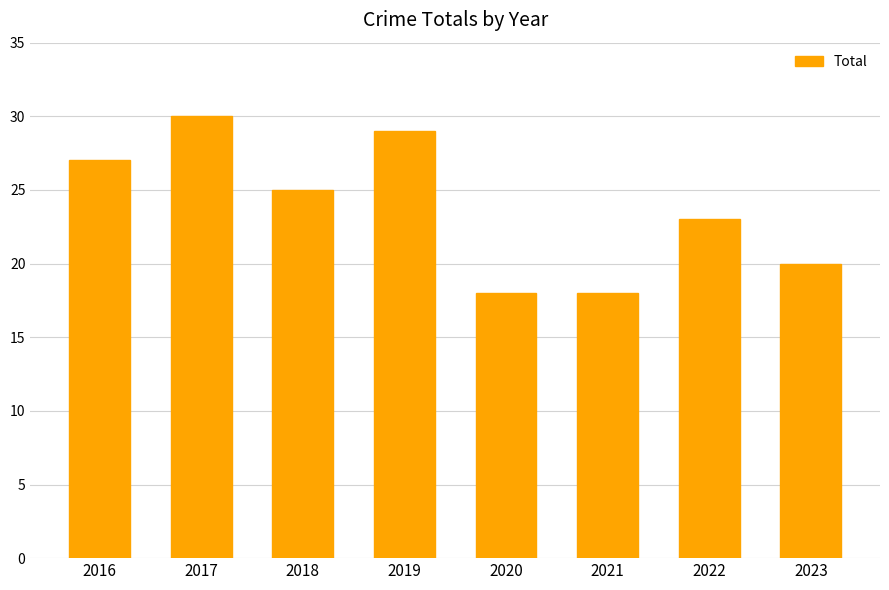

What is the value of the 5th bar from the left?

18